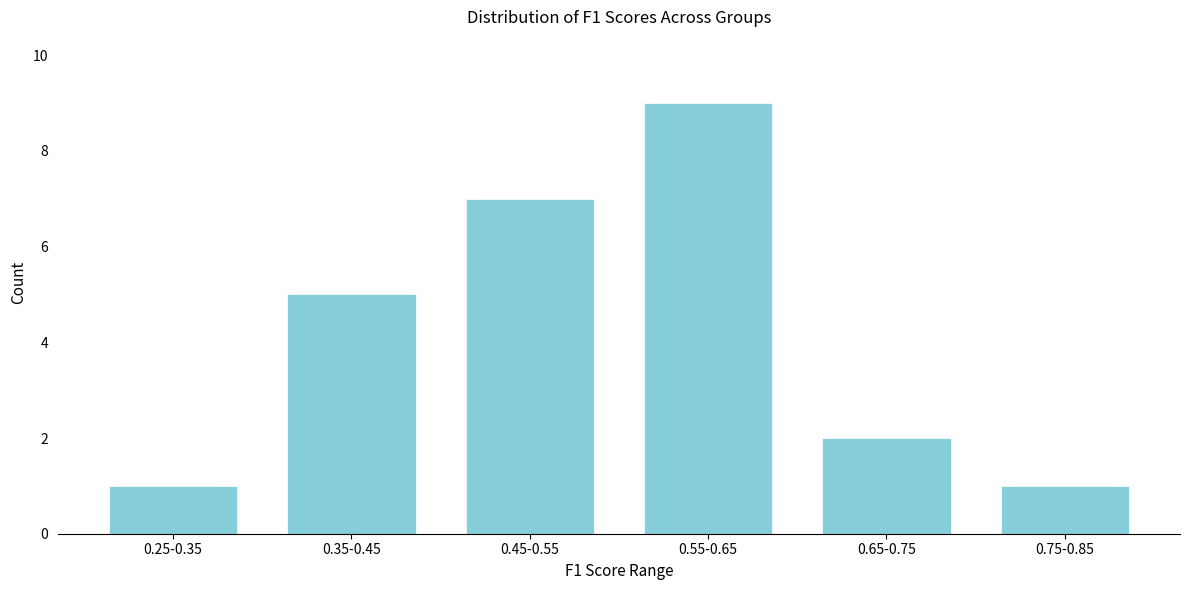

Reading right to left, what are all the values shown in this chart?

1	2	9	7	5	1